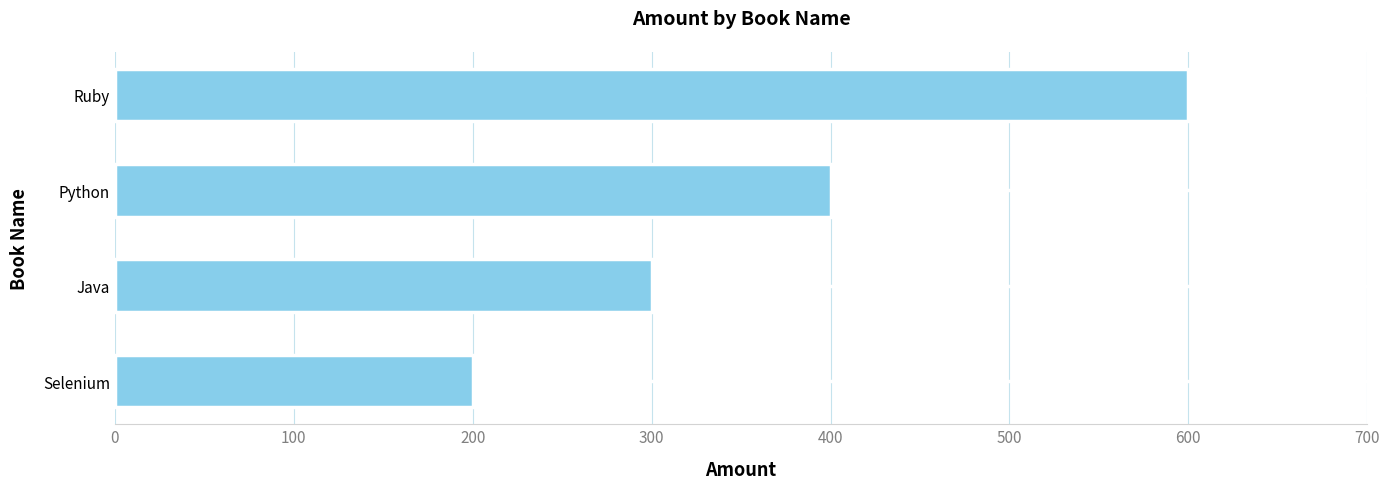

What is the change in value from Java to Ruby?

+300